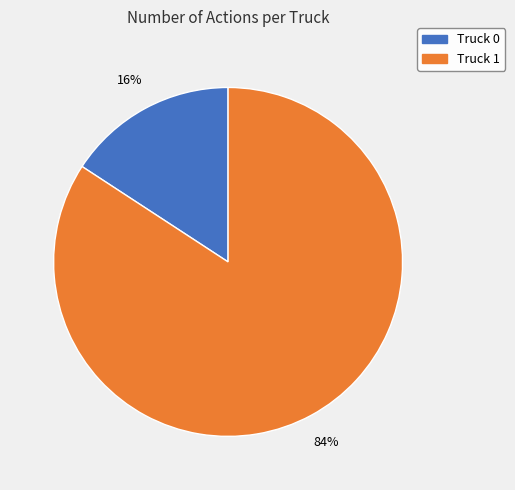

What is the largest slice in the pie chart?

Truck 1